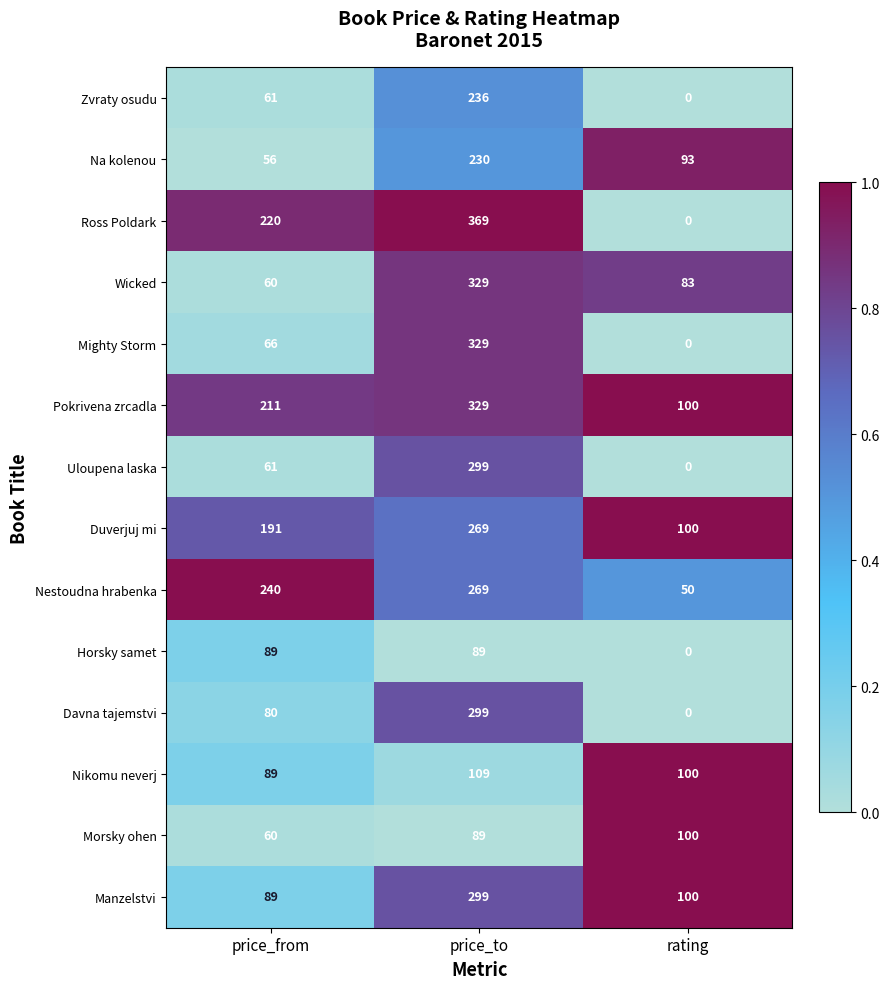

At which label does Nikomu neverj first exceed 100?

price_to